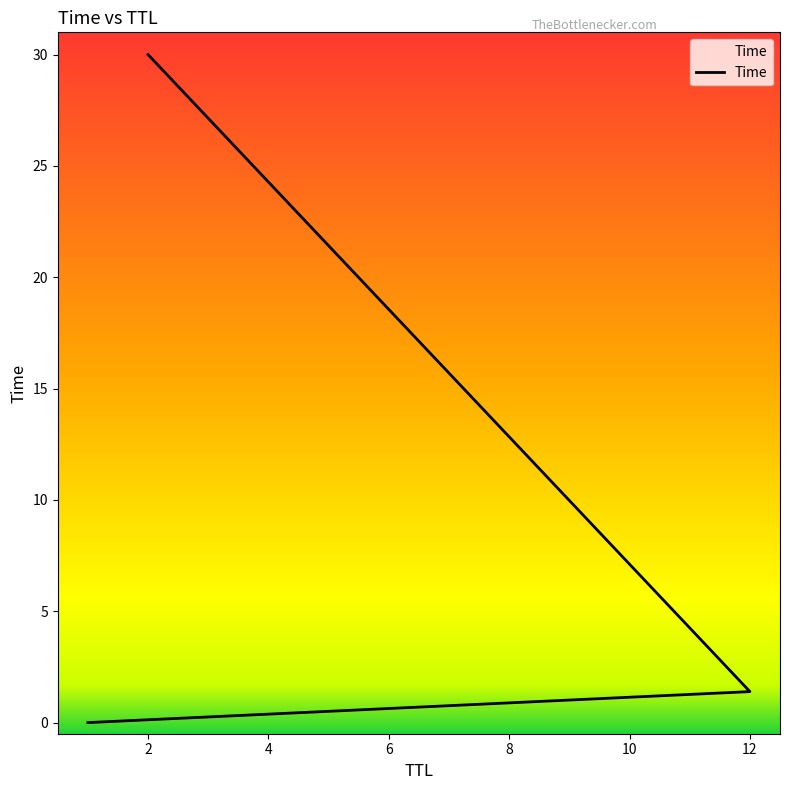

What position from the right is 12?

2